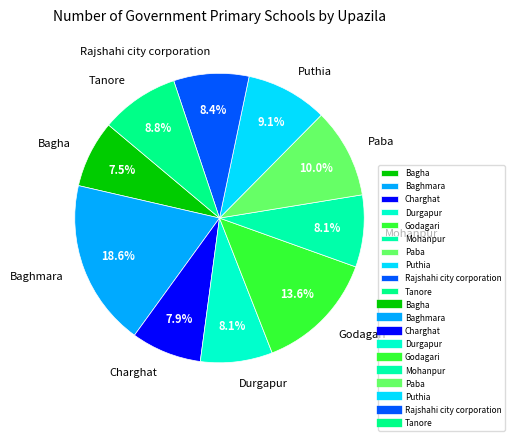

The Tanore slice represents 1% of the pie. True or false?

False